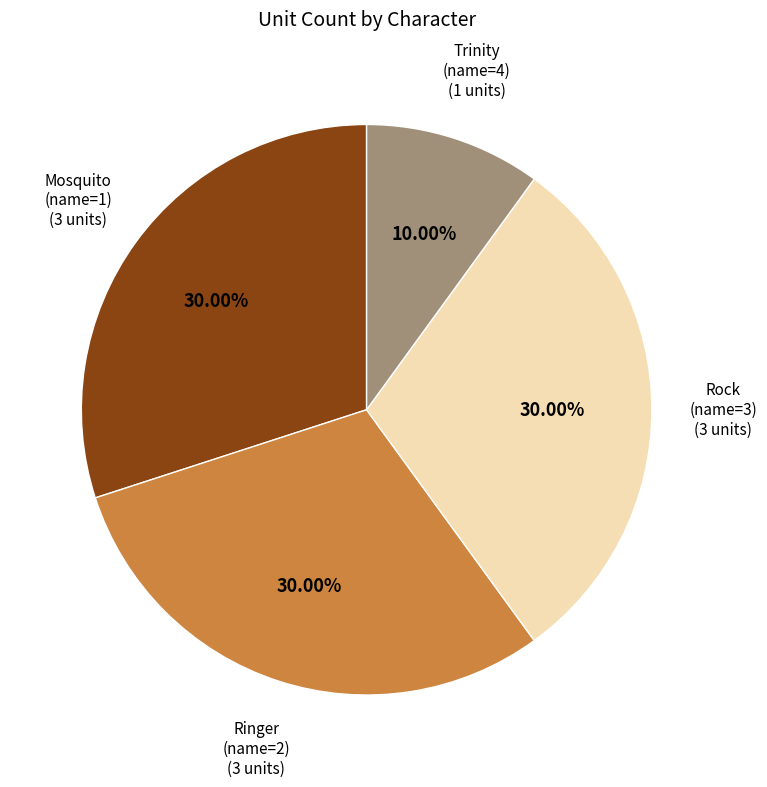

Approximately how many times larger is the value at Rock (name=3) compared to Ringer (name=2)?

1.0